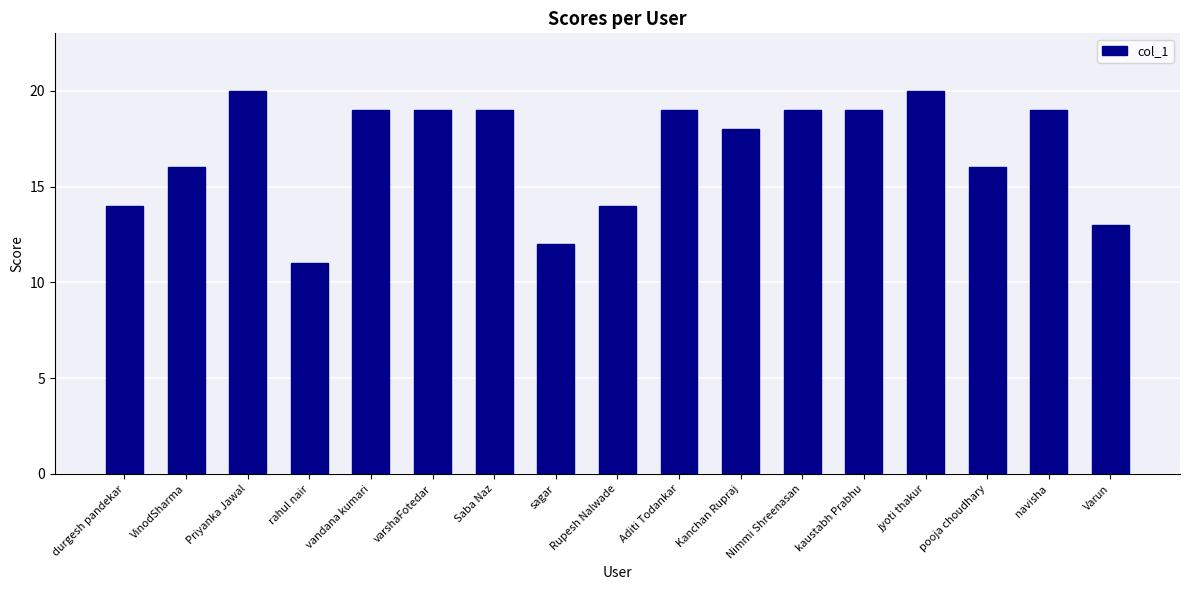

What is the sum of all values?

287